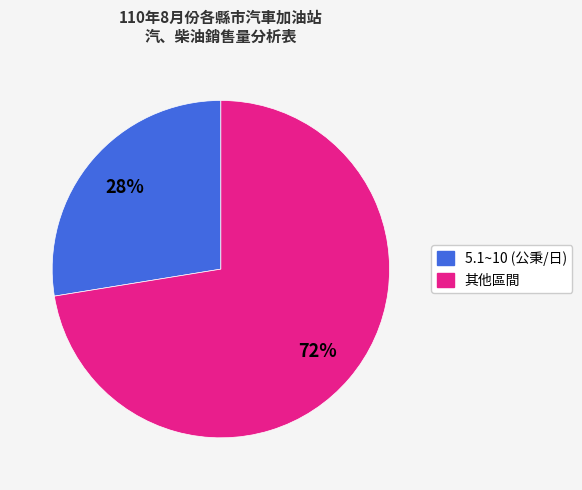

Which slice is the largest?

其他區間